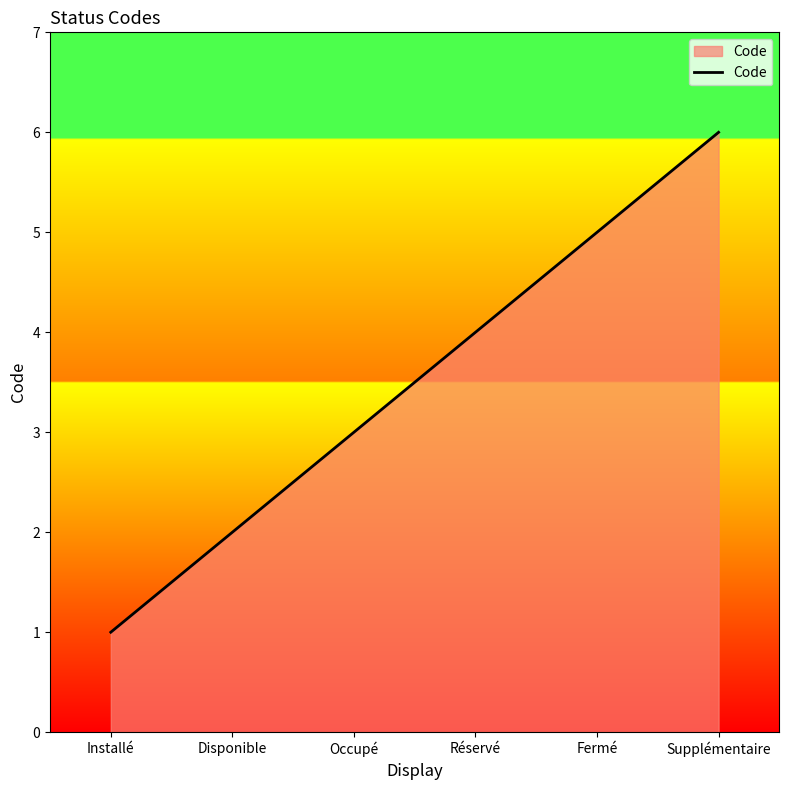

What position from the left is Réservé?

4